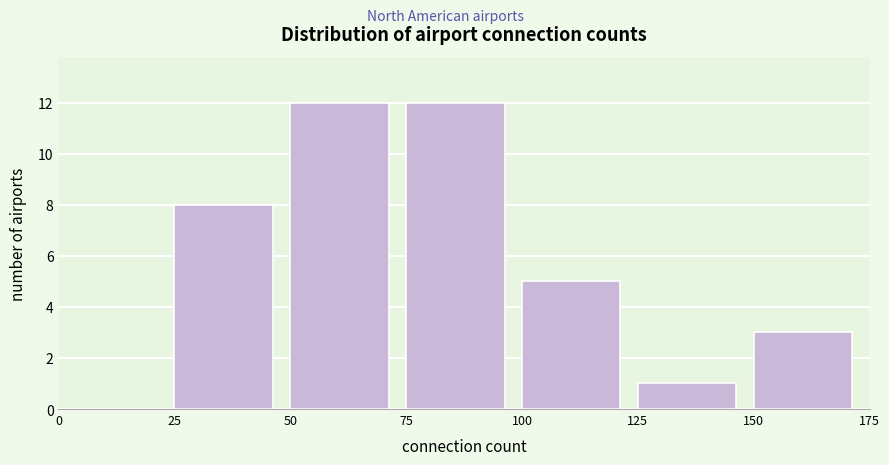

Reading left to right, transcribe this chart: for each bar, give the range it covers on the x-axis and its height. The values are not printed on the chart, so give them approximately, as read against the axis.

0 to 25: 0
25 to 50: 8
50 to 75: 12
75 to 100: 12
100 to 125: 5
125 to 150: 1
150 to 175: 3